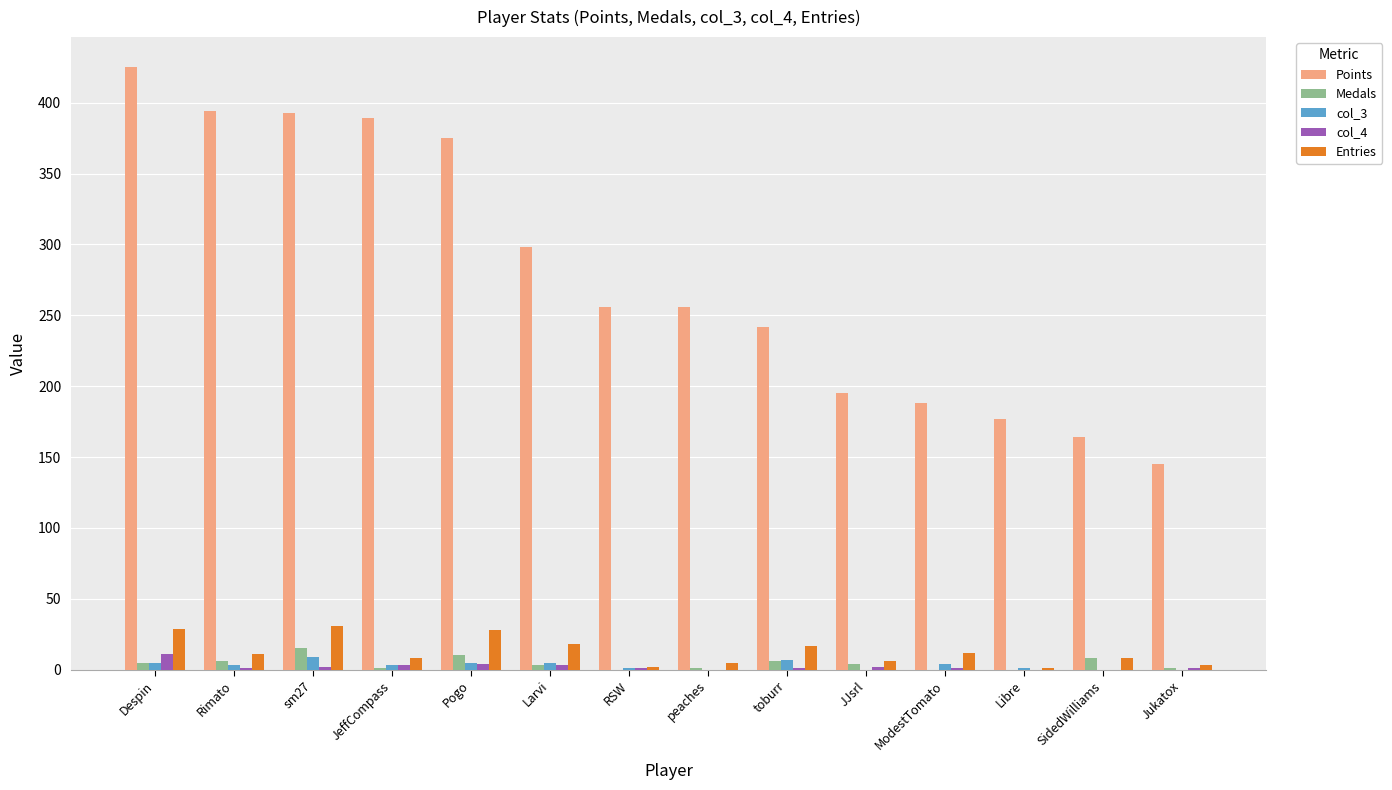

True or false: col_4 has a value of 3 at Larvi.

True